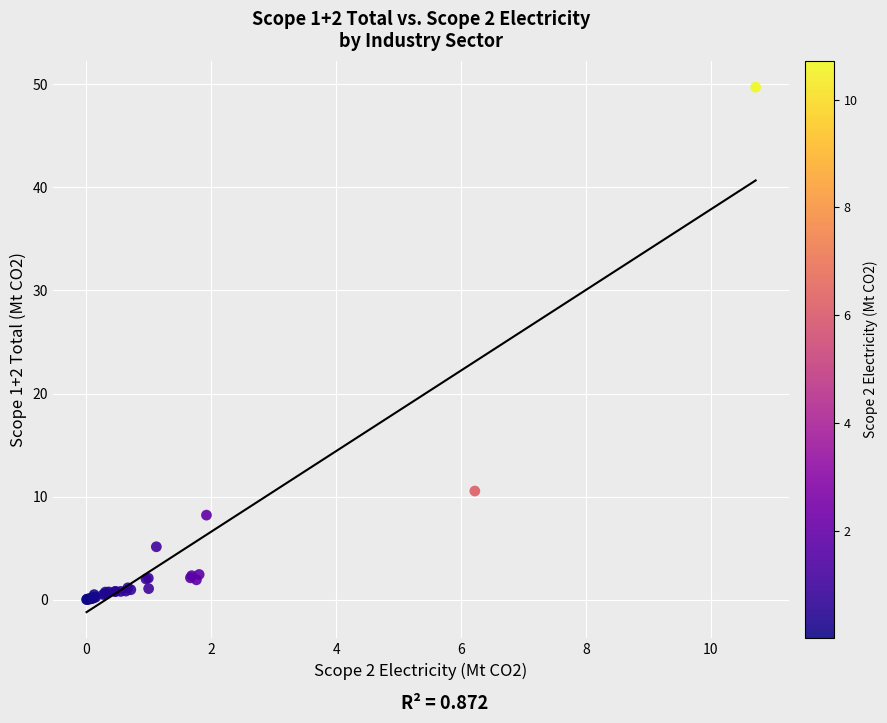

What Y value in the scatter plot is closest to 24?

10.5